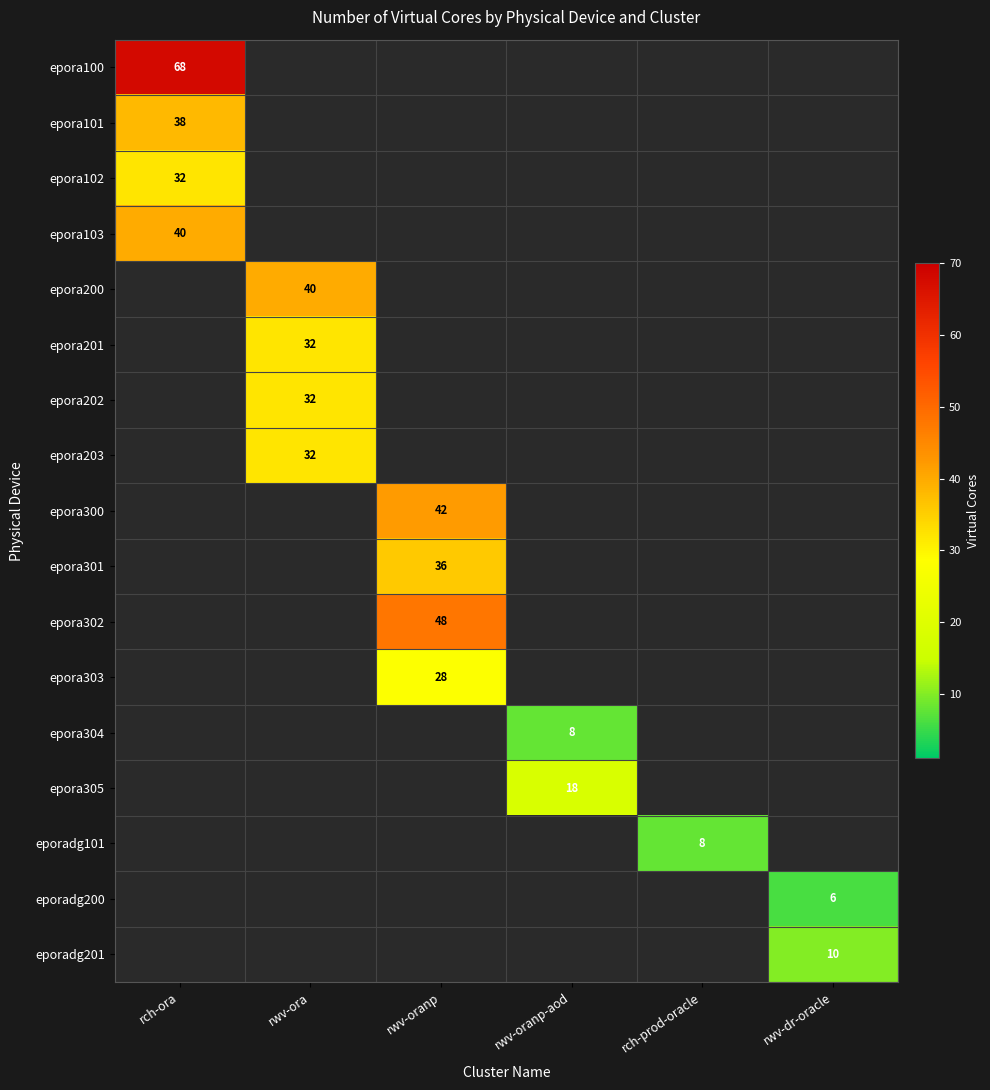

The value of epora200 at rwv-ora is 40. True or false?

True